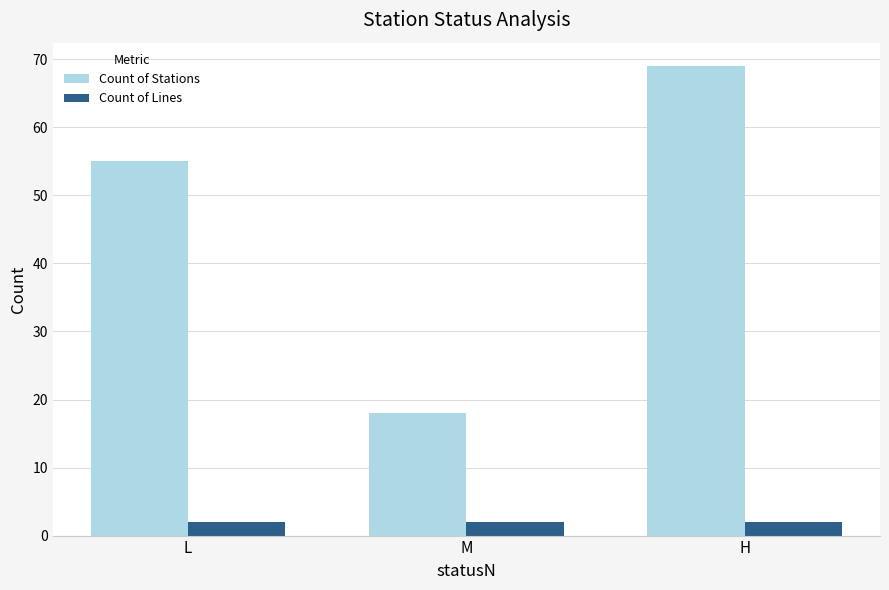

What position from the right is H?

1